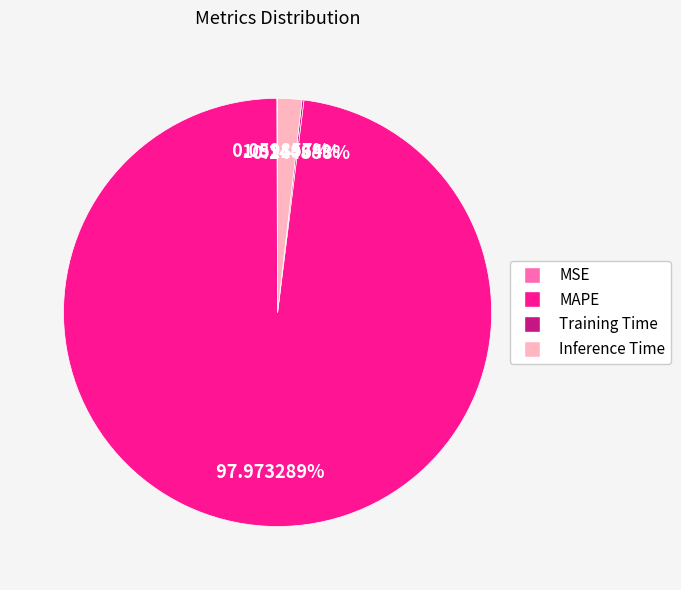

Which category has the biggest portion of the pie?

MAPE